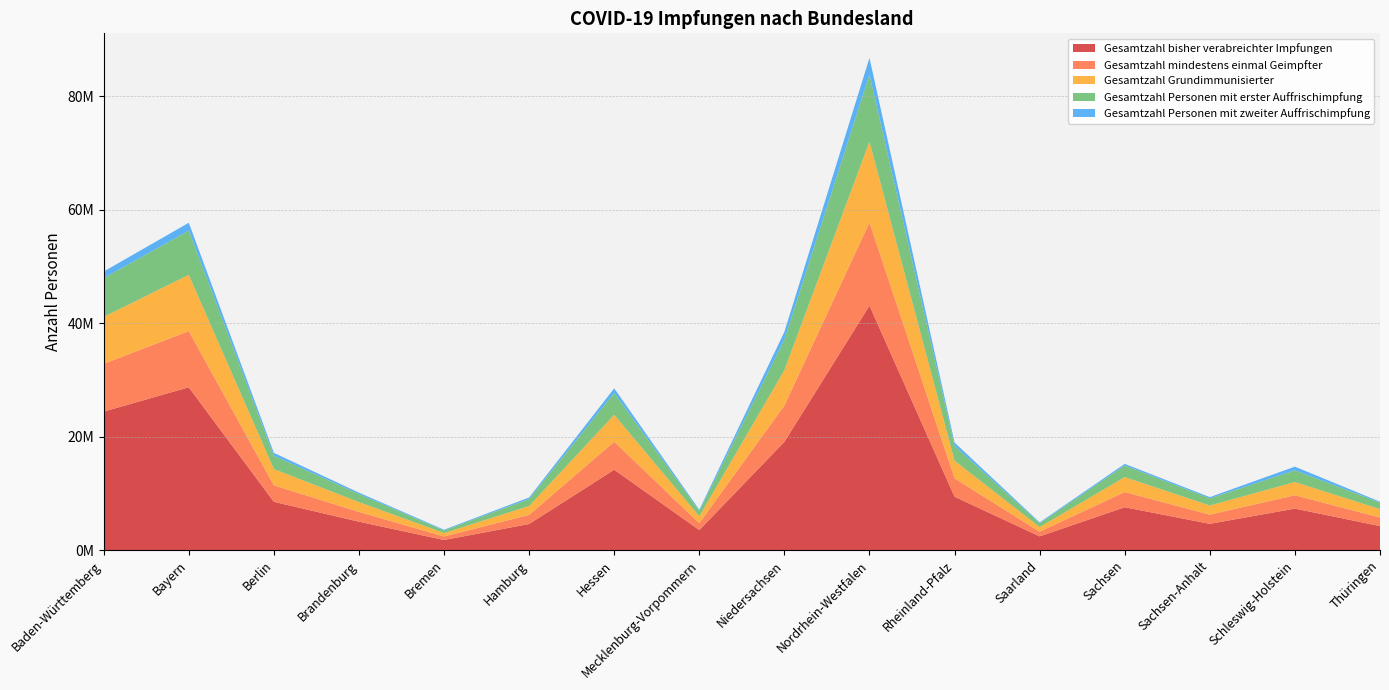

Reading right to left, list all the values displayed in this chart.

Gesamtzahl bisher verabreichter Impfungen: 4241791	7319610	4635870	7562571	2429589	9417297	43077771	19086340	3539919	14171234	4609157	1792081	5017552	8515671	28694393	24408484
Gesamtzahl mindestens einmal Geimpfter: 1508385	2356183	1619812	2679826	822833	3241287	14653937	6403208	1218541	4934999	1606425	621316	1722793	2899591	9907555	8415894
Gesamtzahl Grundimmunisierter: 1481058	2326391	1606489	2628979	809038	3103517	14242454	6227902	1203912	4741691	1564767	597022	1727531	2868155	9896828	8285366
Gesamtzahl Personen mit erster Auffrischimpfung: 1141670	2052652	1264407	2042301	682223	2610118	11797117	5375606	968126	3831186	1239131	455731	1413641	2345382	7791944	6811957
Gesamtzahl Personen mit zweiter Auffrischimpfung: 159573	656881	215048	284133	149125	580902	2942907	1358848	190791	826141	261500	133405	248553	506494	1388807	1163454